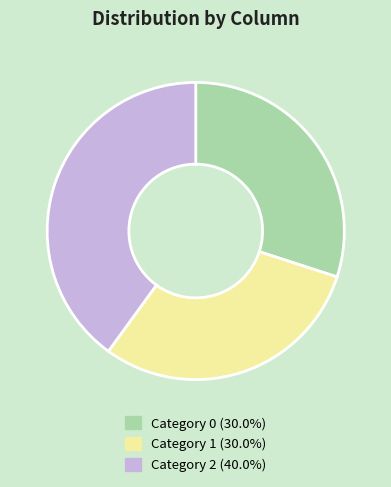

Does any single category account for the majority?

No